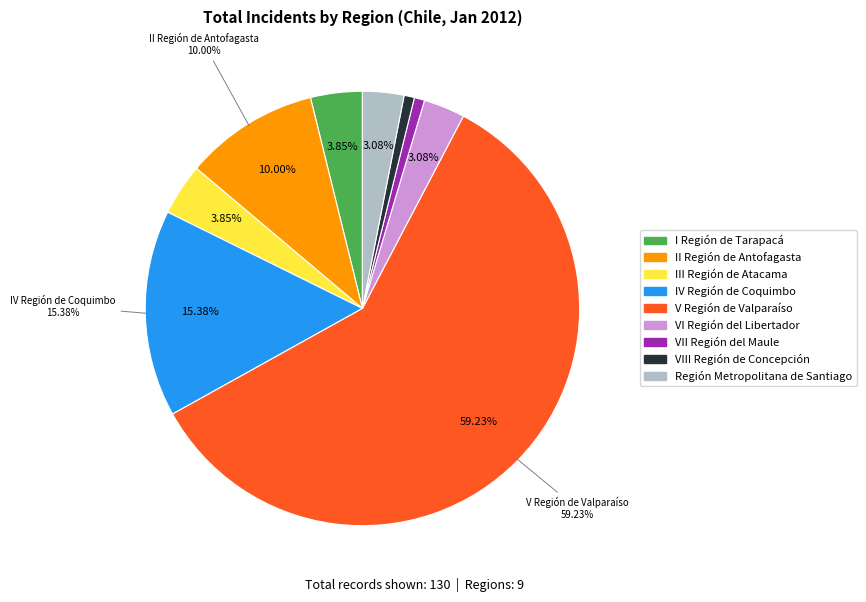

The V Región de Valparaíso slice represents 3% of the pie. True or false?

False